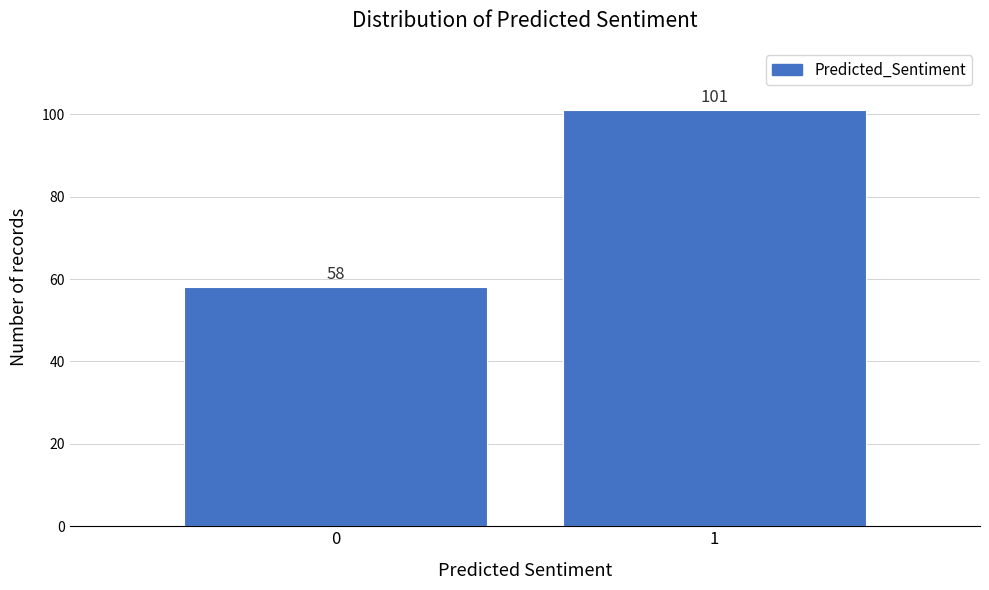

Reading left to right, transcribe all the data shown in this chart.

58	101